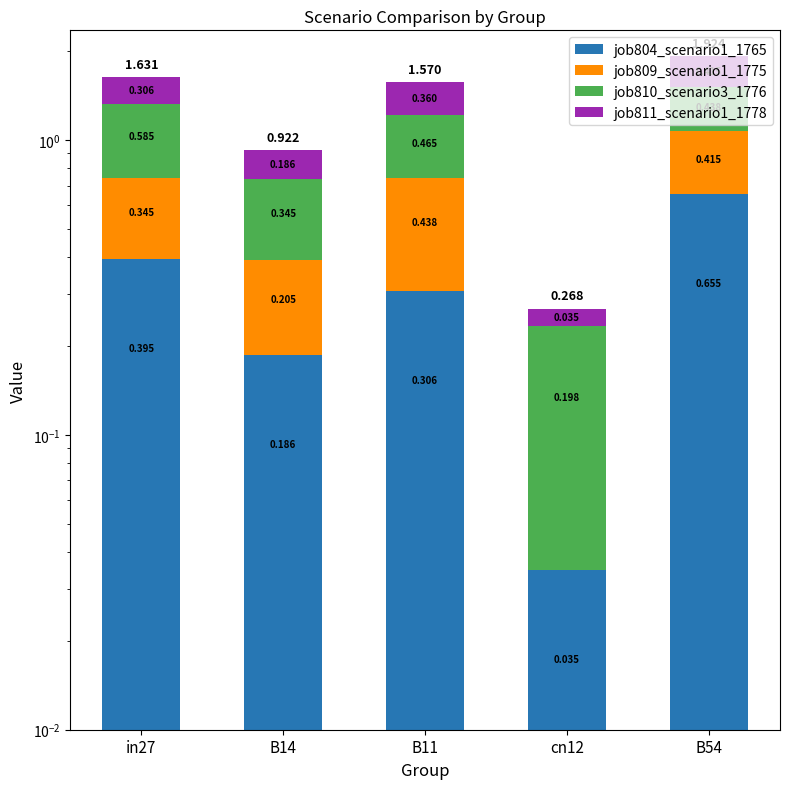

Which series has the largest range (max minus min)?

job804_scenario1_1765